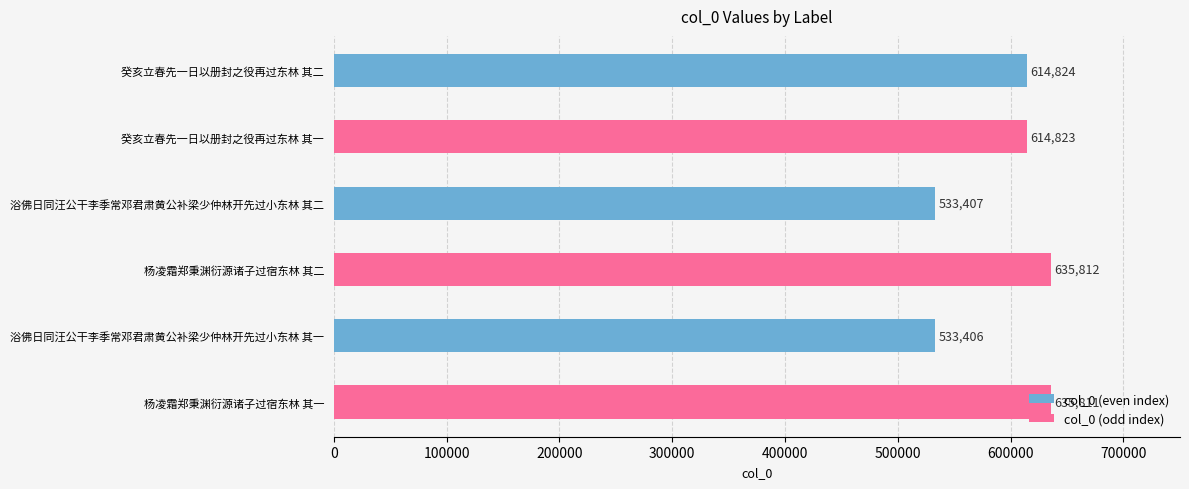

Where is the data nearest to the value 584609?

癸亥立春先一日以册封之役再过东林 其一